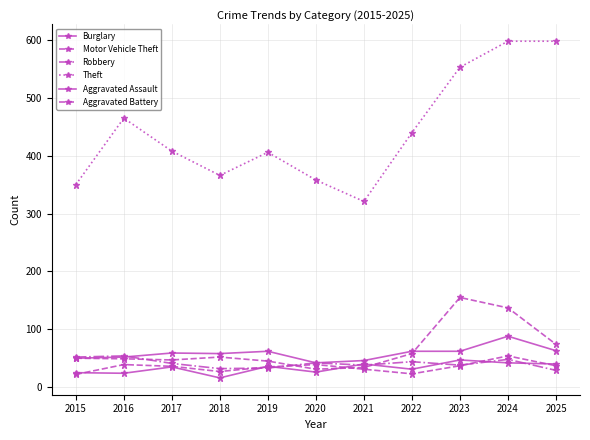

What is the average value of the Theft series?

442